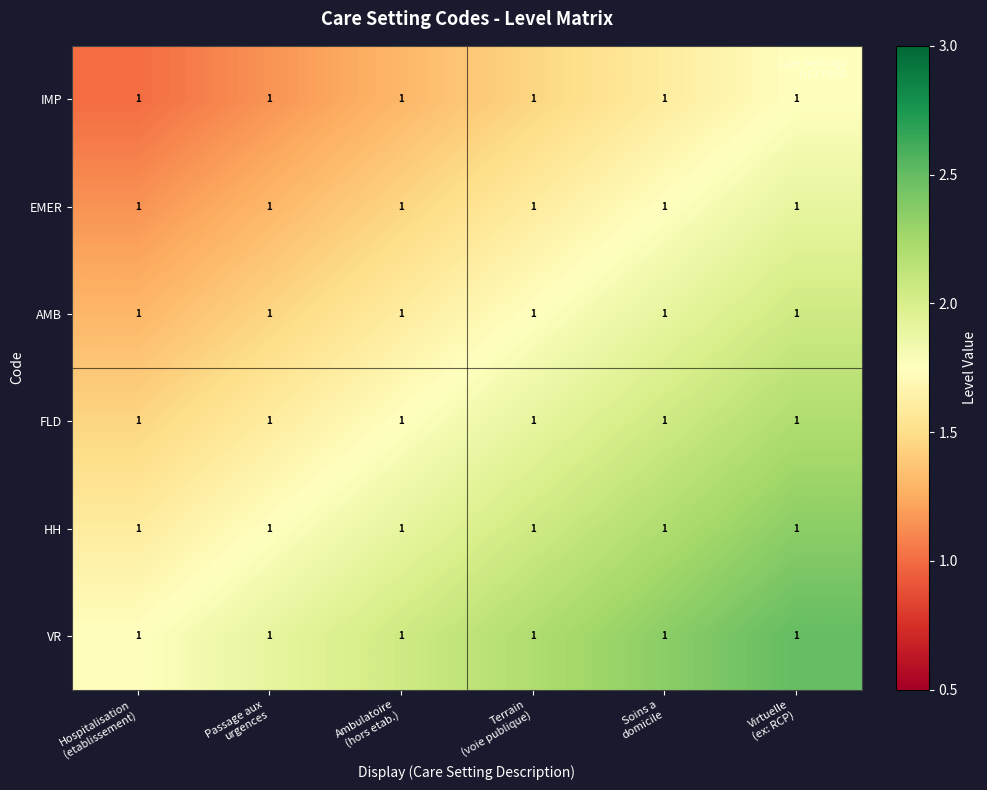

At which label is IMP closest to 1?

Hospitalisation (etablissement)